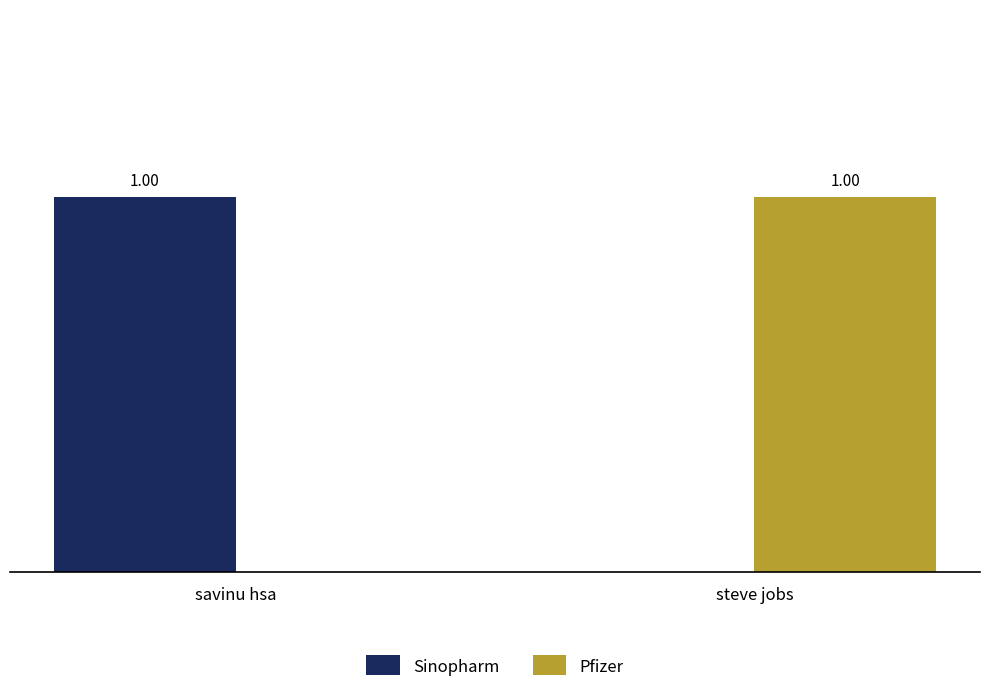

At which label does Sinopharm reach its peak?

savinu hsa